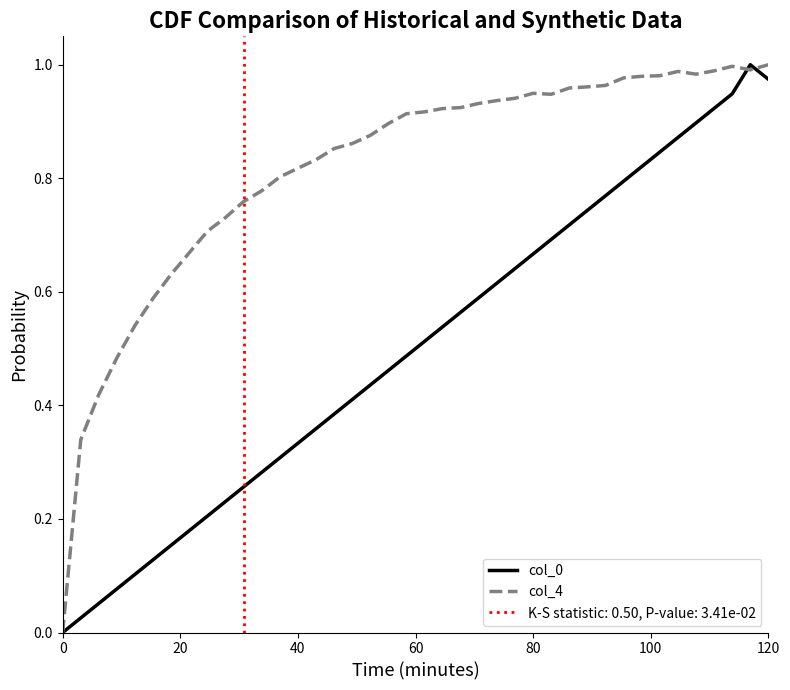

Rank the series by their maximum value, from lowest to highest.

col_0, col_4